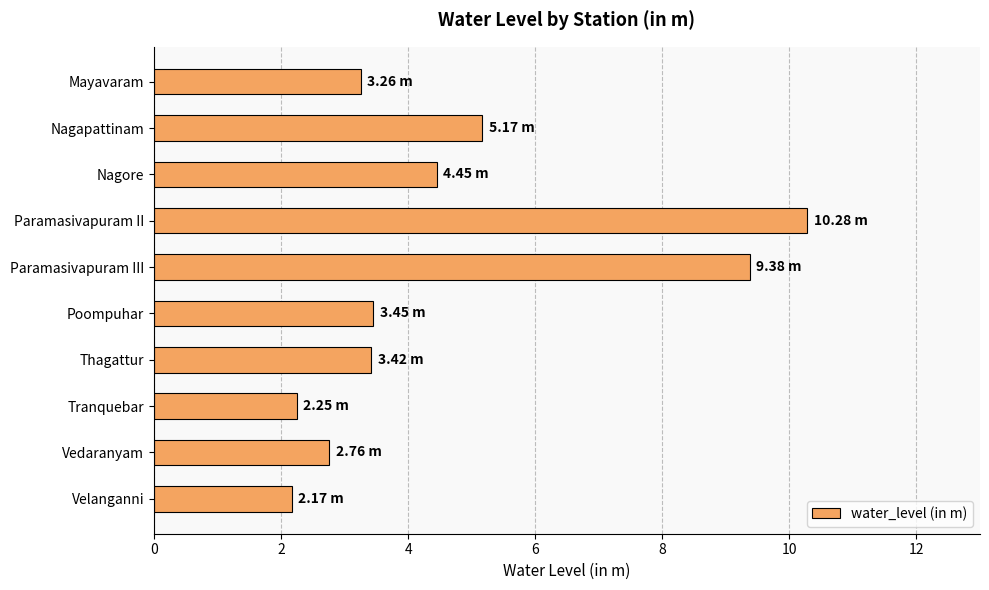

What is the sum of all values?

46.6